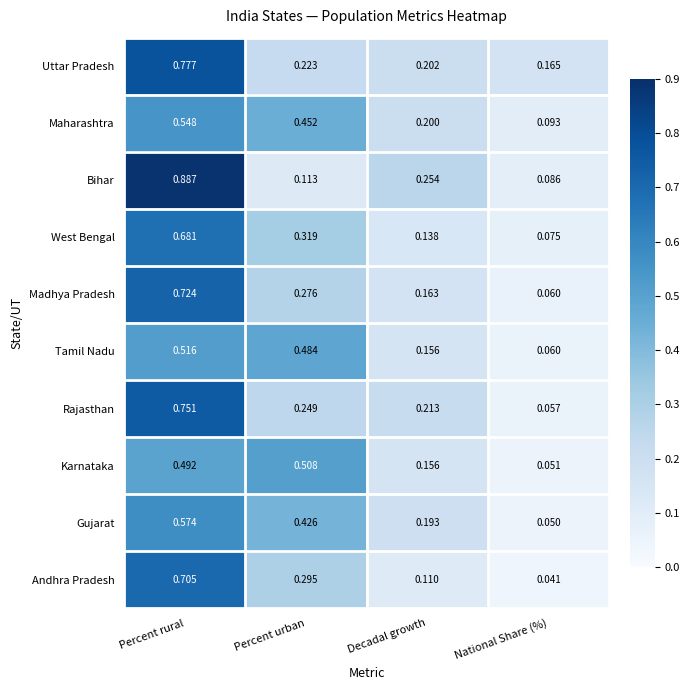

Which series changed the most between Percent urban and Decadal growth?

Karnataka